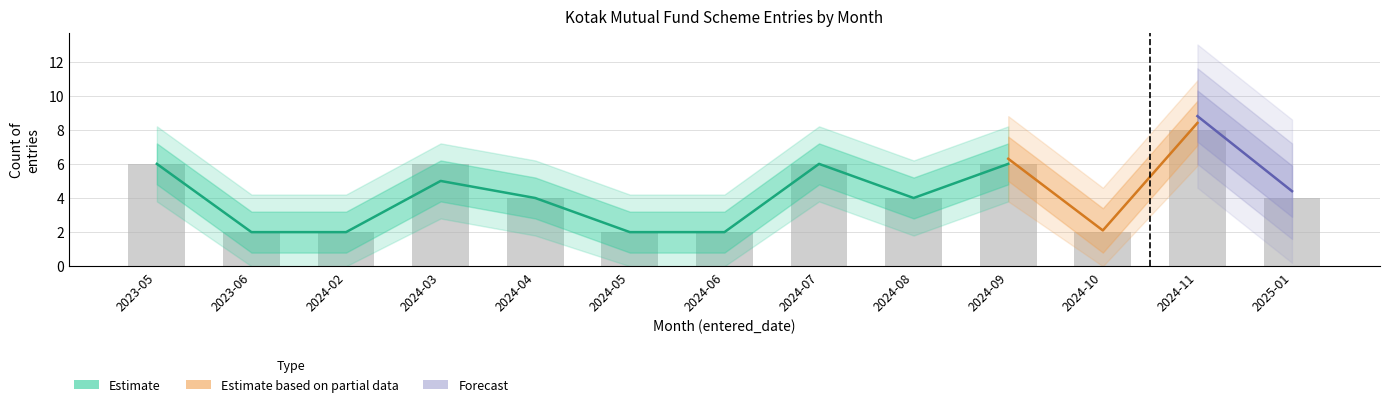

Where is Migrated Records nearest to the value 4?

2024-04